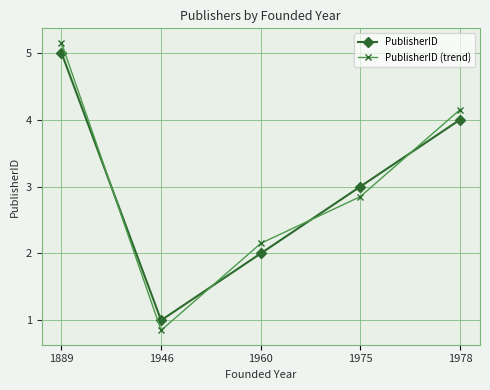

Which series has the widest spread of values?

PublisherID (trend)